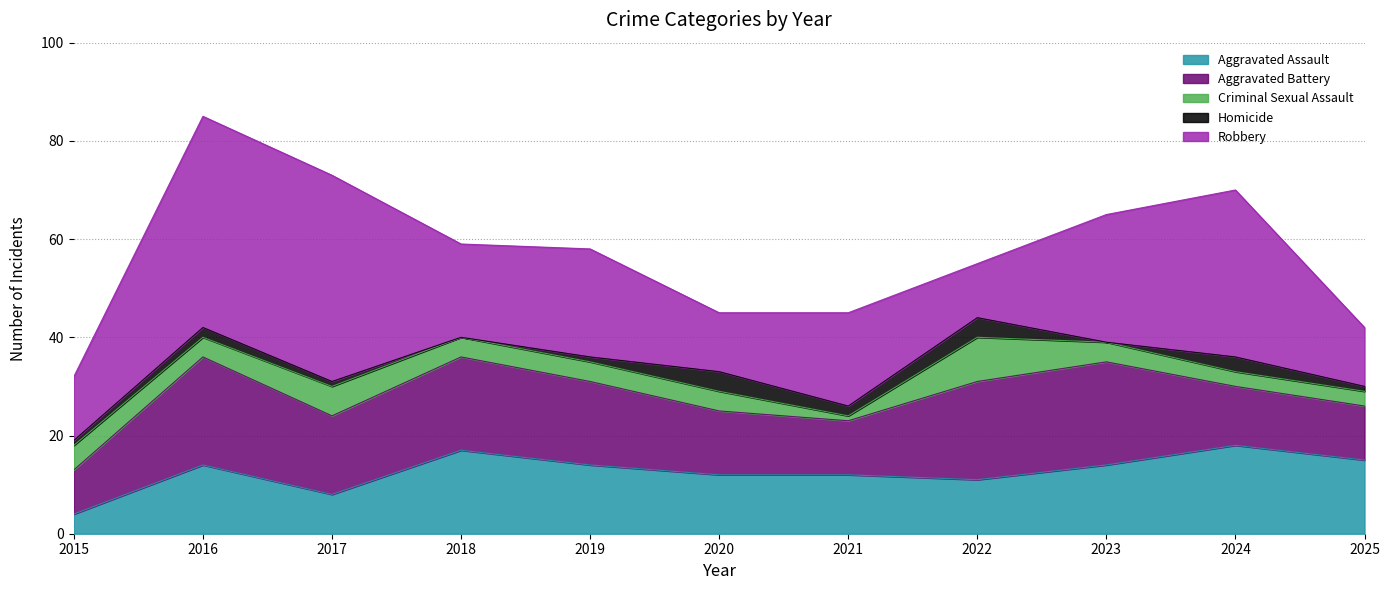

How many lines are shown in the chart?

5